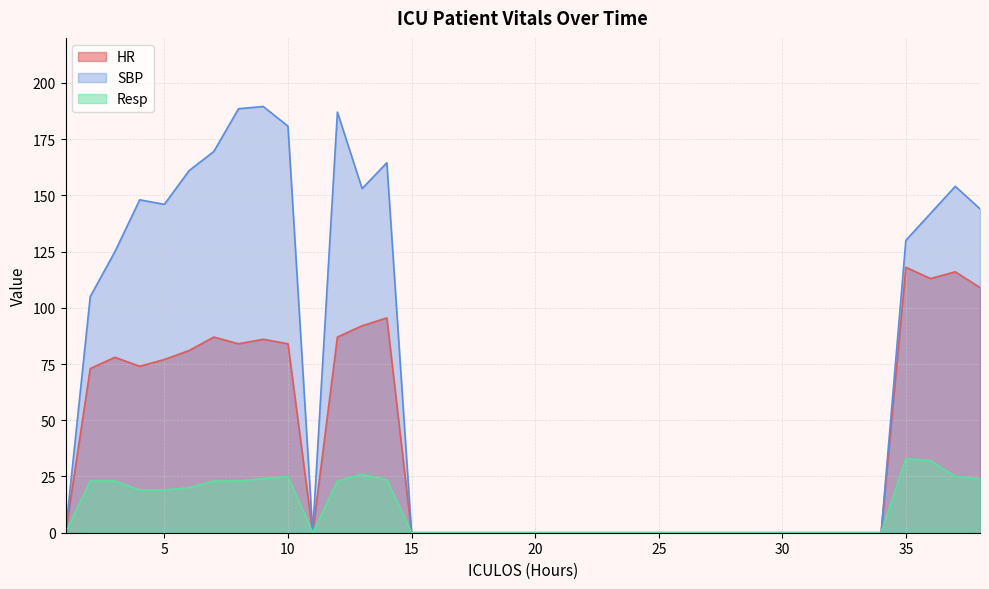

Which series has the largest range (max minus min)?

SBP